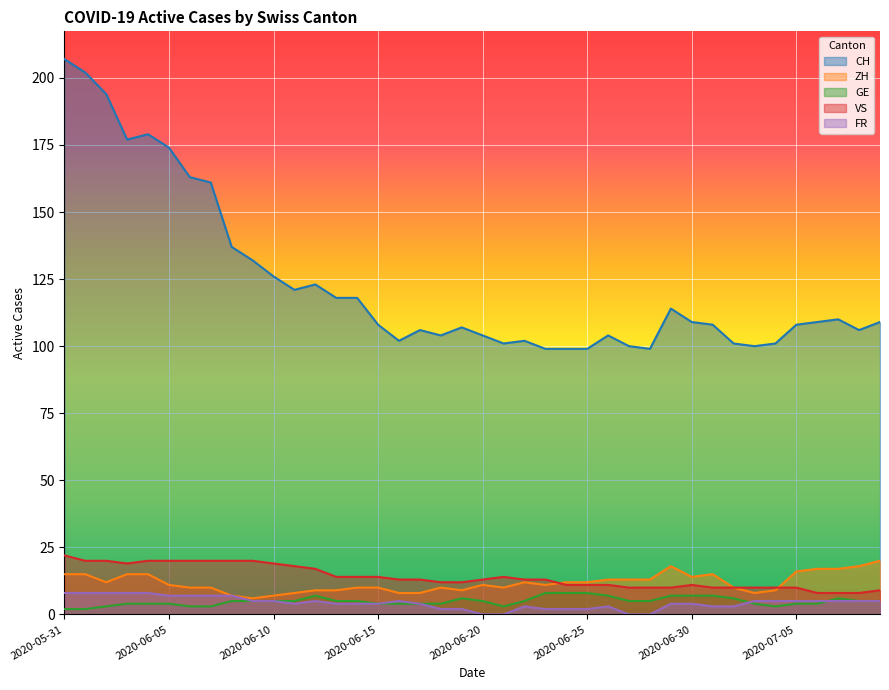

Which has a higher value, 2020-06-08 or 2020-06-09?

2020-06-08